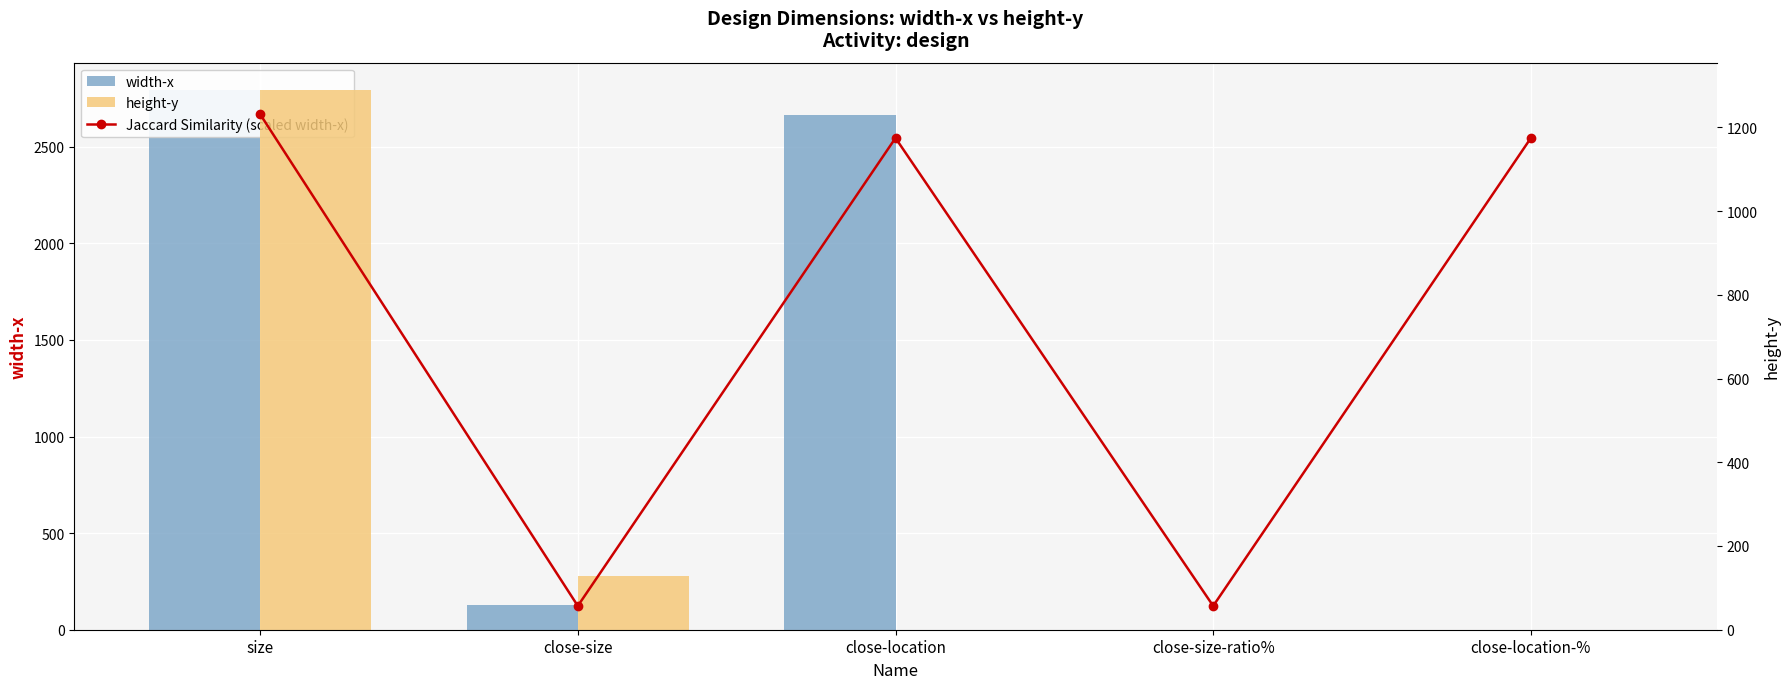

The value of width-x at close-location is 2667.0. True or false?

True